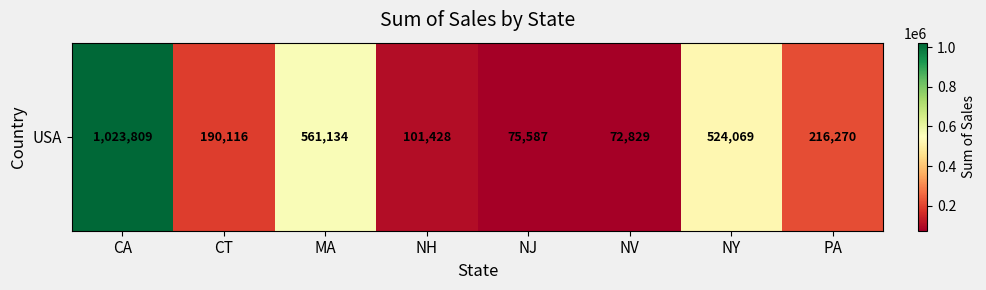

True or false: the data shows 82325.6 at PA.

False